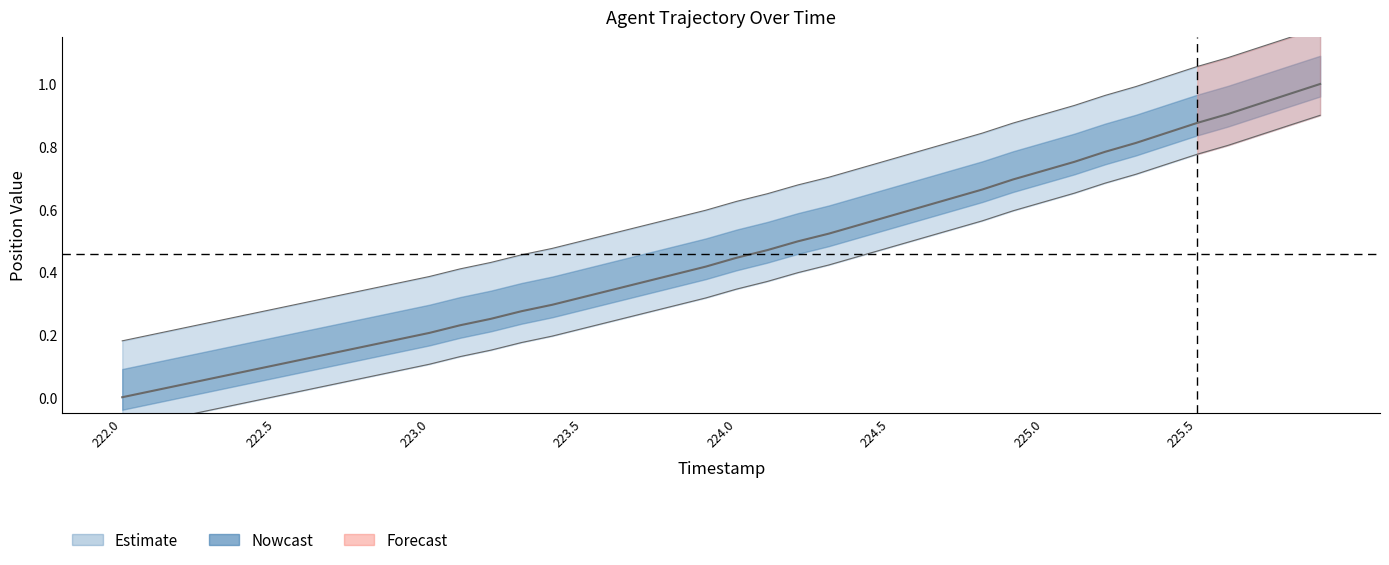

How many lines are shown in the chart?

3